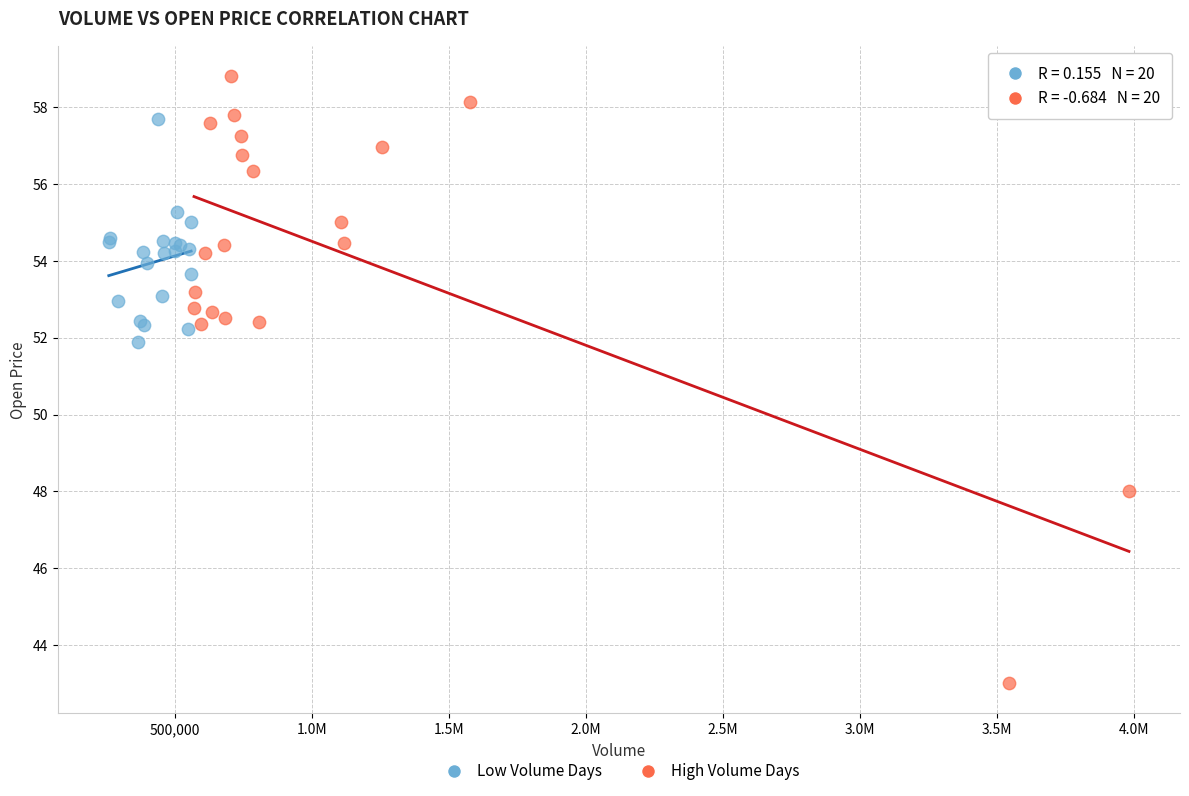

Which series contains the highest Y value?

High Volume Days